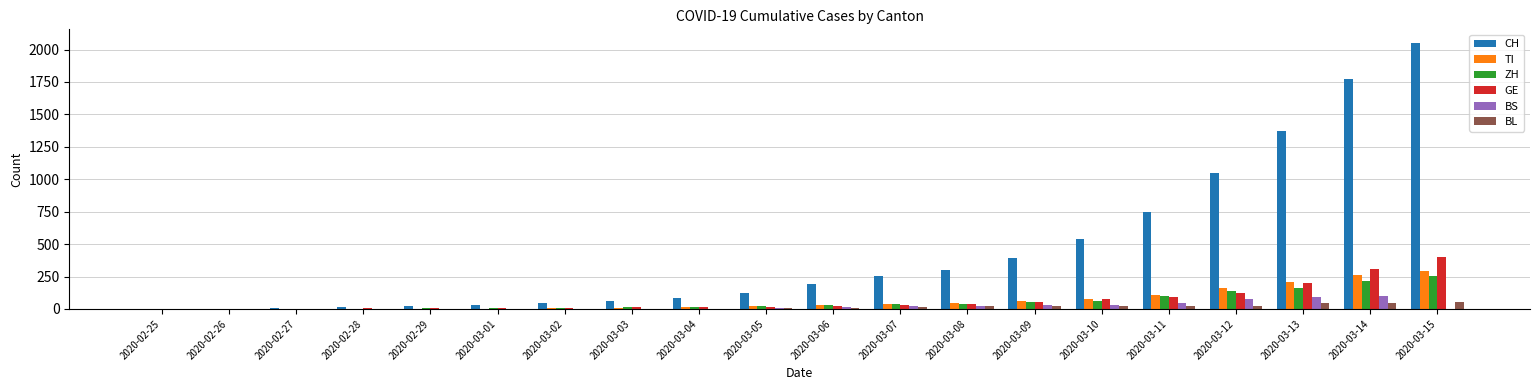

Is the value of BS at 2020-03-11 greater than the value of GE at 2020-02-28?

Yes